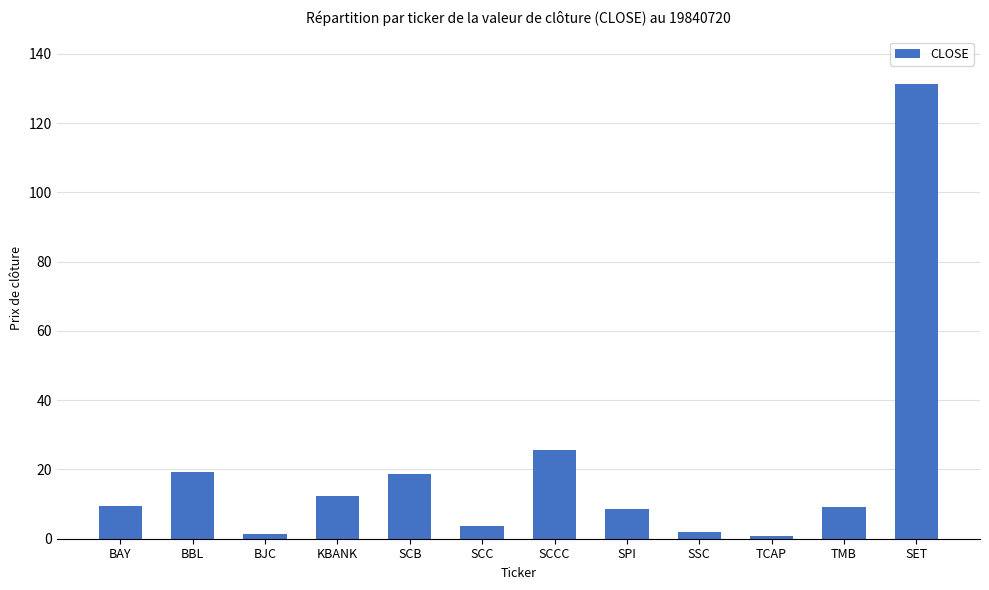

What is the difference between the values at SCC and SCB?

14.9